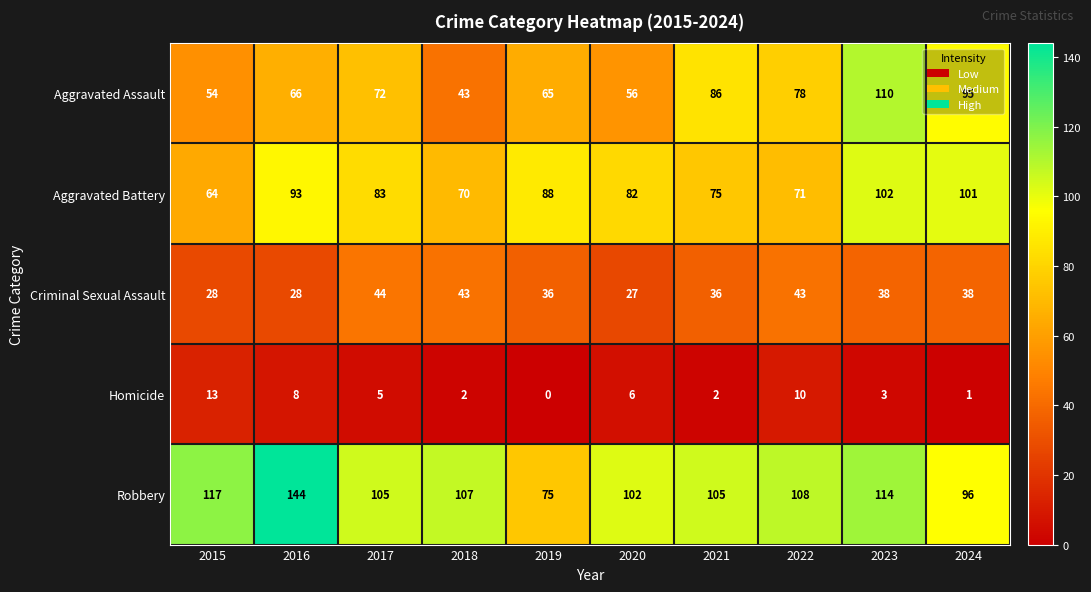

Rank the series by their maximum value, from highest to lowest.

Robbery, Aggravated Assault, Aggravated Battery, Criminal Sexual Assault, Homicide